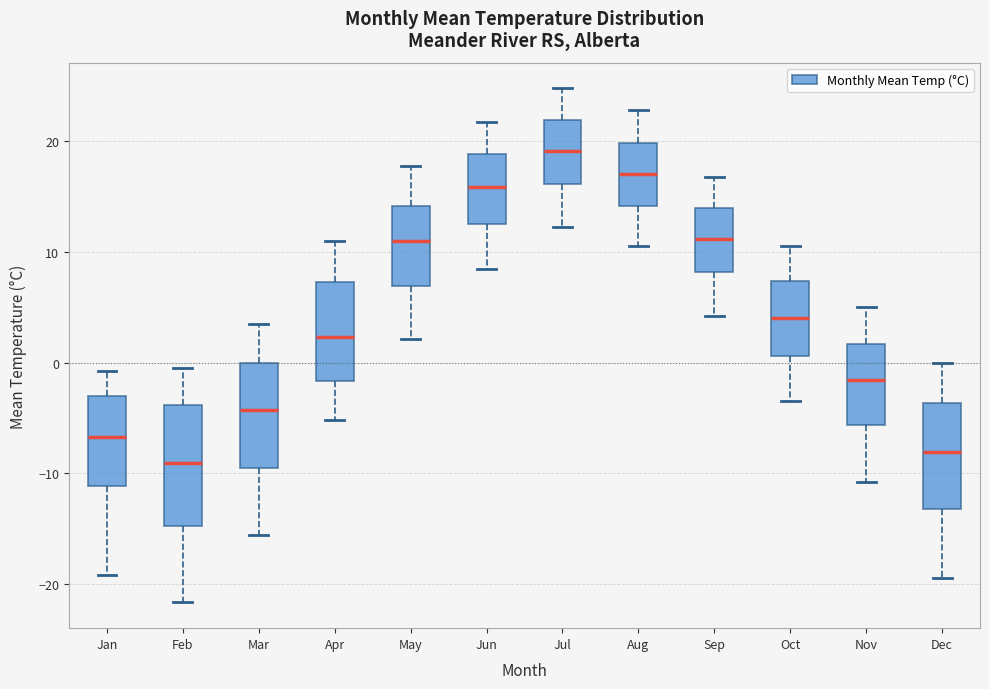

Which box has the lowest median line?

Feb